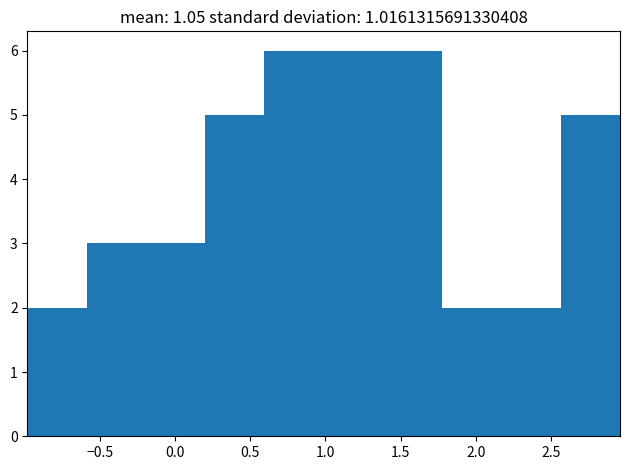

Reading left to right, transcribe this chart: for each bar, give the range it covers on the x-axis and its height. Neither the bar edges nor the heights are printed on the chart, so give them approximately, as read against the axes.

-1.00 to -0.60: 2
-0.60 to -0.20: 3
-0.20 to 0.20: 3
0.20 to 0.60: 5
0.60 to 1.00: 6
1.00 to 1.40: 6
1.40 to 1.80: 6
1.80 to 2.15: 2
2.15 to 2.55: 2
2.55 to 2.95: 5